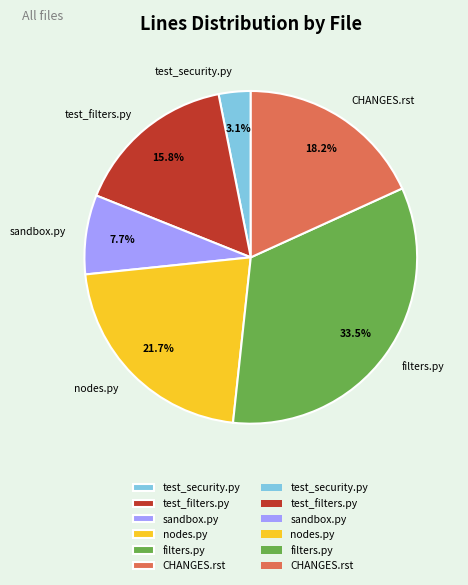

Is there any slice that represents more than half of the pie?

No